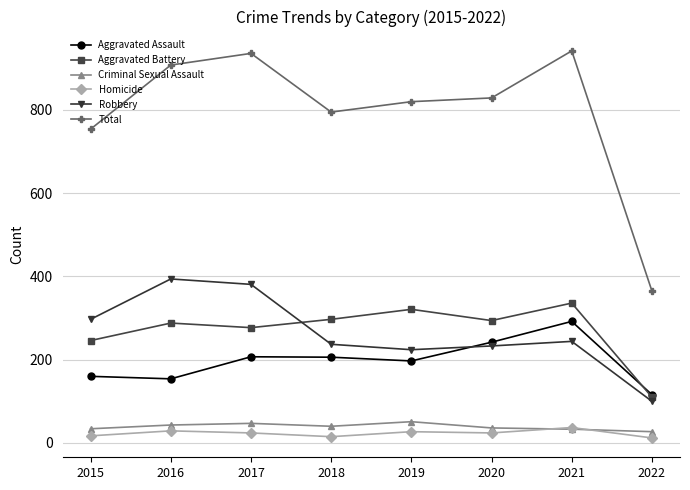

Which series has the largest total across all categories?

Total